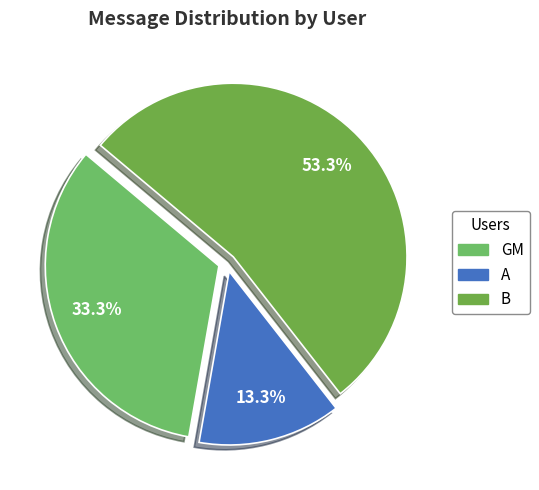

What percentage is the B slice, to the nearest percent?

53%